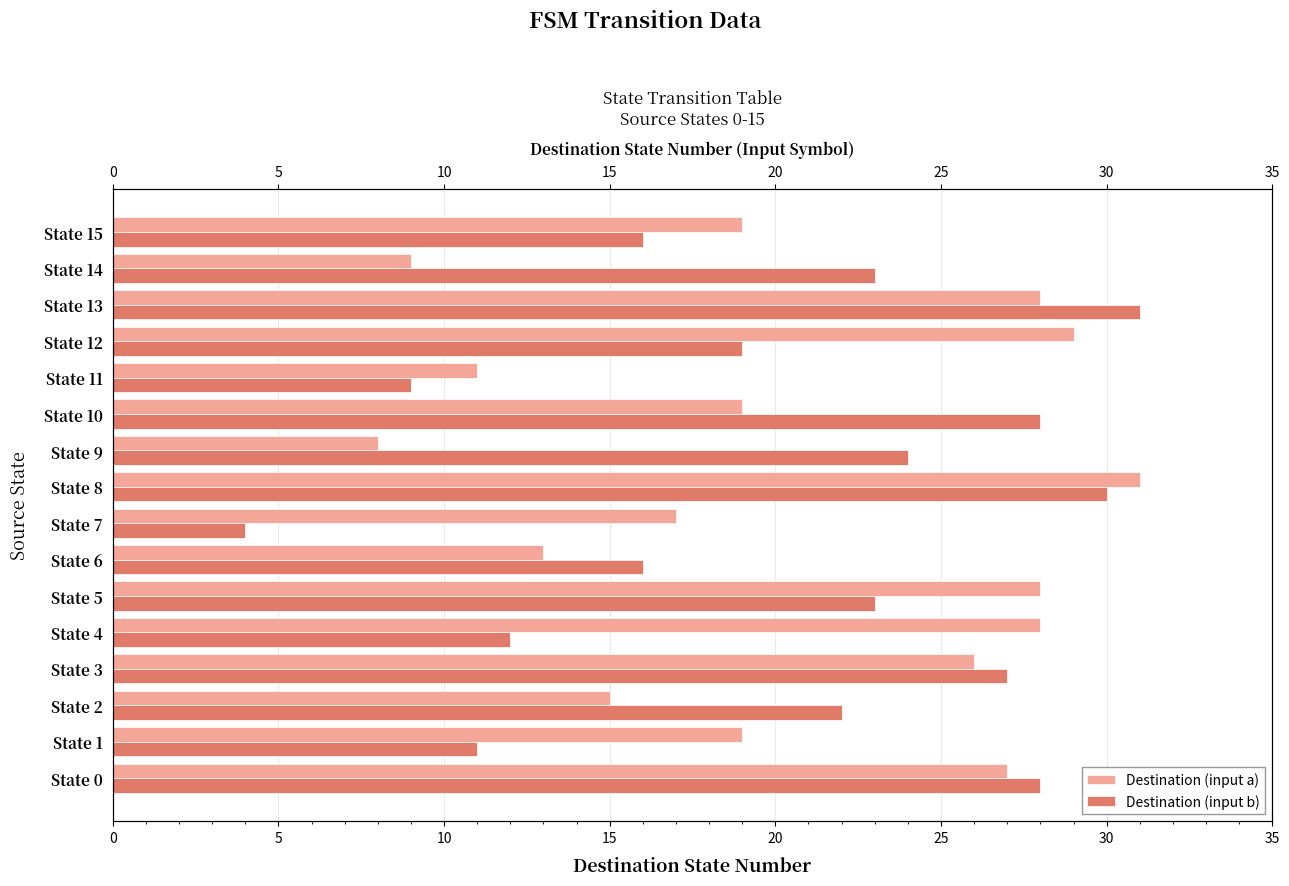

How many values in the Destination (input b) series exceed 23?

6